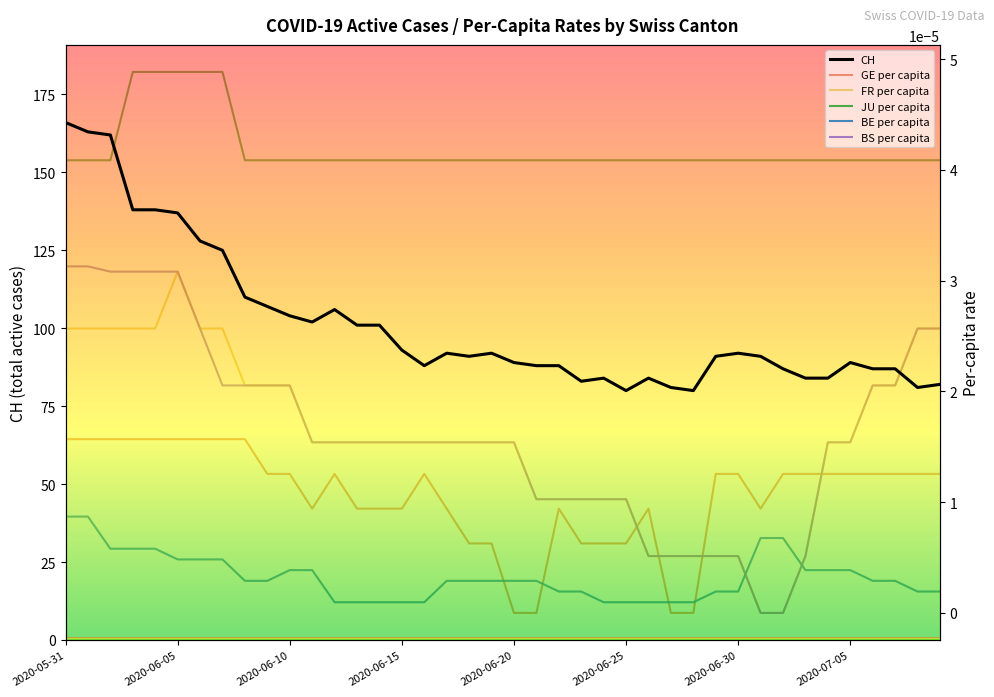

Is it true that JU_pc equals 0.0 at 2020-06-20?

False